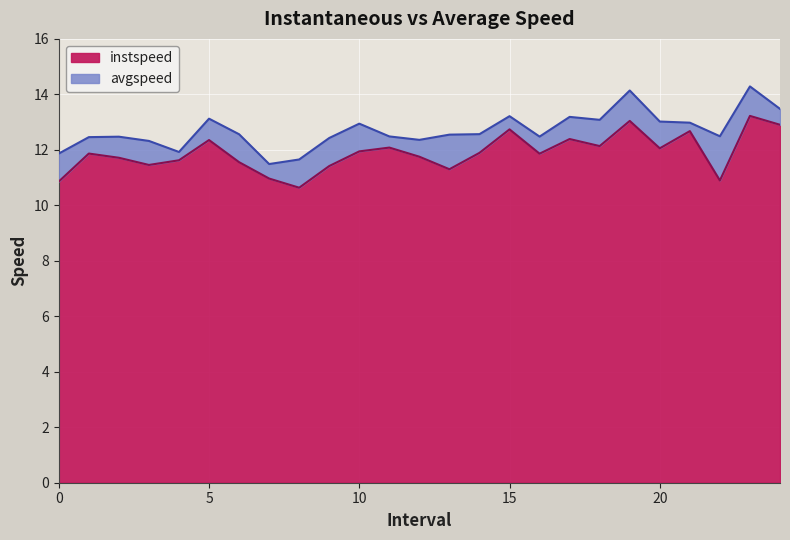

Reading right to left, list all the values displayed in this chart.

instspeed: 24.0=12.9	23.0=13.2	22.0=10.9	21.0=12.7	20.0=12.1	19.0=13.0	18.0=12.1	17.0=12.4	16.0=11.9	15.0=12.7	14.0=11.9	13.0=11.3	12.0=11.8	11.0=12.1	10.0=11.9	9.0=11.4	8.0=10.6	7.0=11.0	6.0=11.6	5.0=12.4	4.0=11.6	3.0=11.5	2.0=11.7	1.0=11.9	0.0=10.9
avgspeed: 24.0=13.5	23.0=14.3	22.0=12.5	21.0=13.0	20.0=13.0	19.0=14.1	18.0=13.1	17.0=13.2	16.0=12.5	15.0=13.2	14.0=12.6	13.0=12.5	12.0=12.4	11.0=12.5	10.0=12.9	9.0=12.4	8.0=11.7	7.0=11.5	6.0=12.6	5.0=13.1	4.0=11.9	3.0=12.3	2.0=12.5	1.0=12.5	0.0=11.9